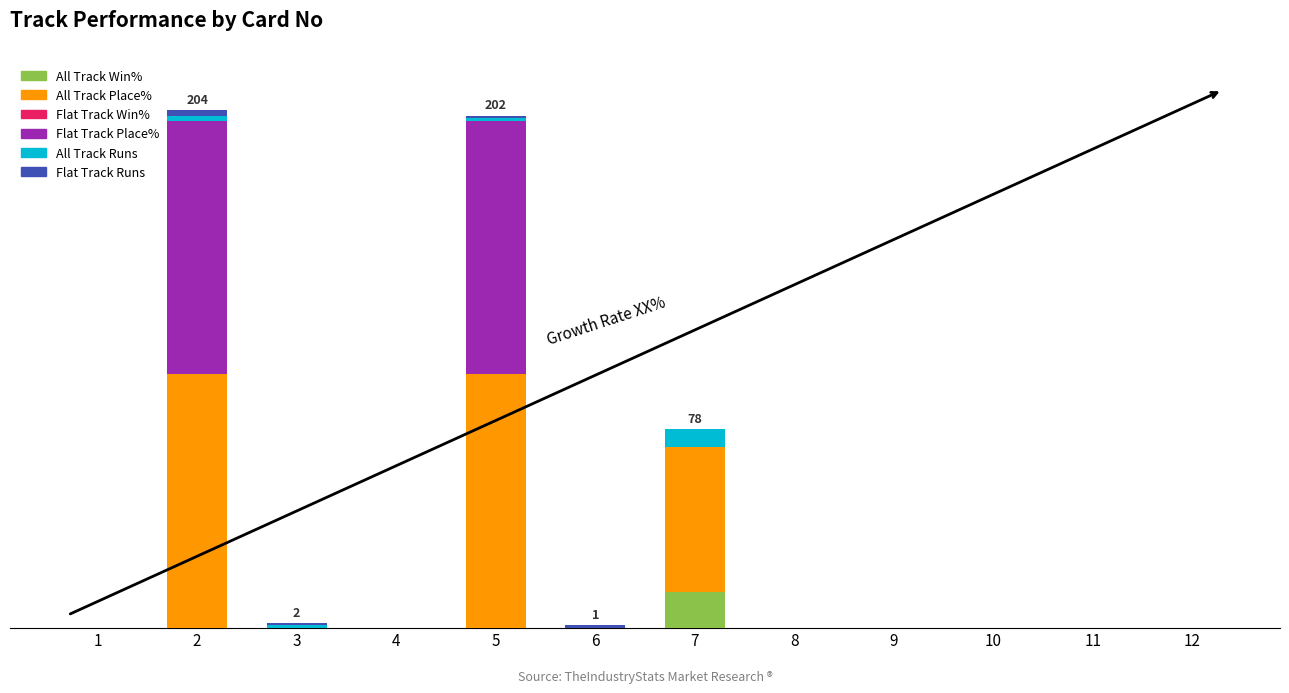

Are the bars grouped side by side (vs. stacked)?

No